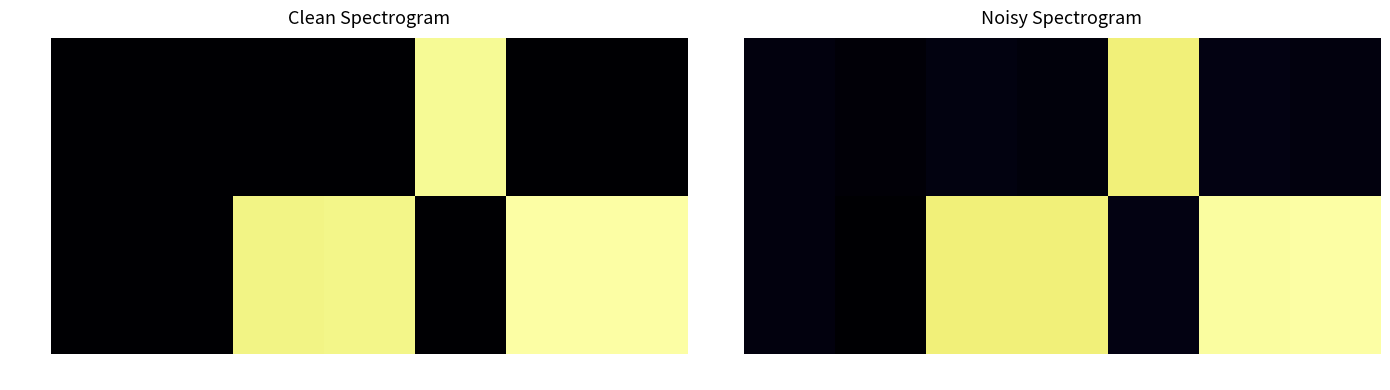

The value of robot at enableMotor Encoders is 6.4. True or false?

False